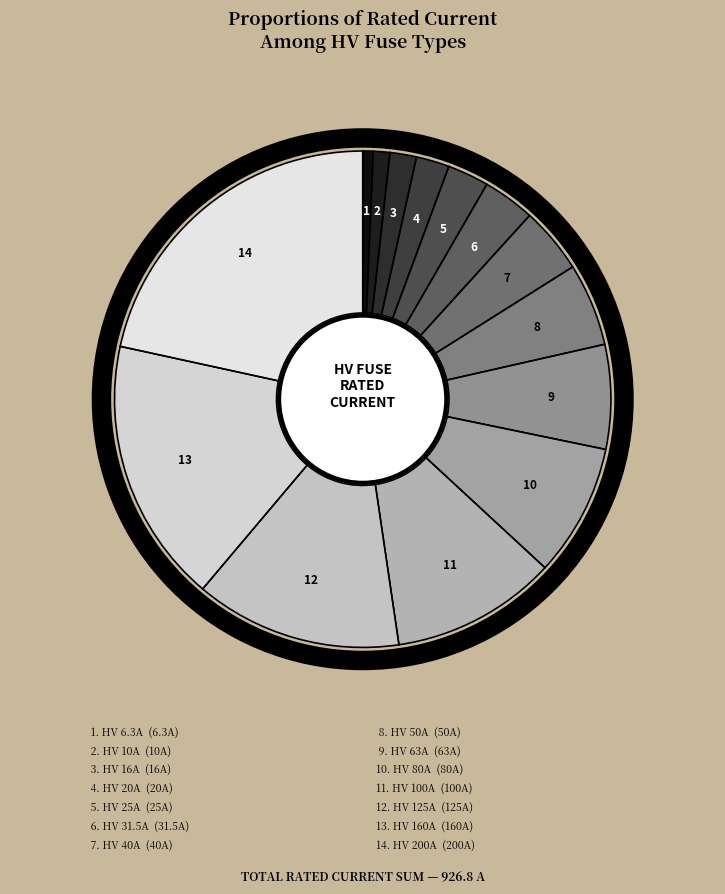

Which slice is the largest?

HV 200A